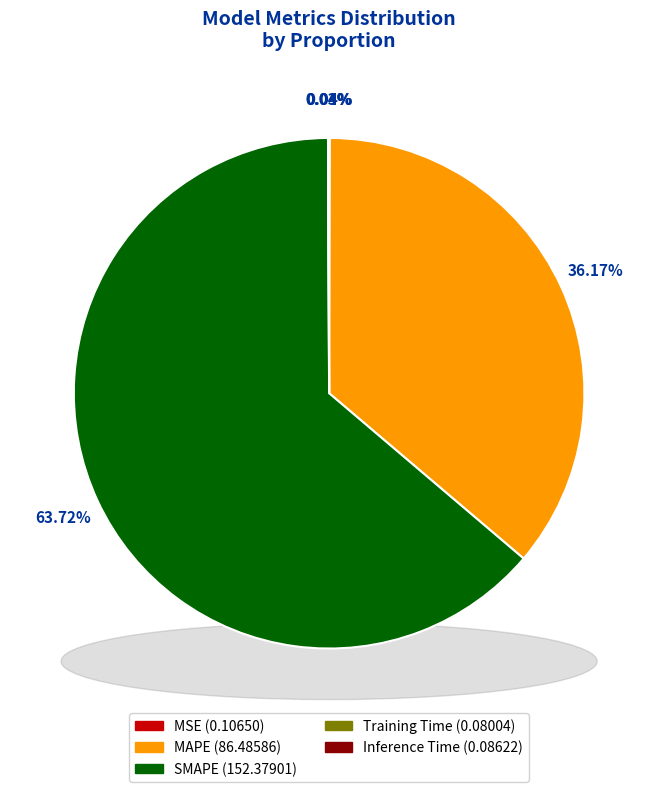

What is the largest slice in the pie chart?

SMAPE